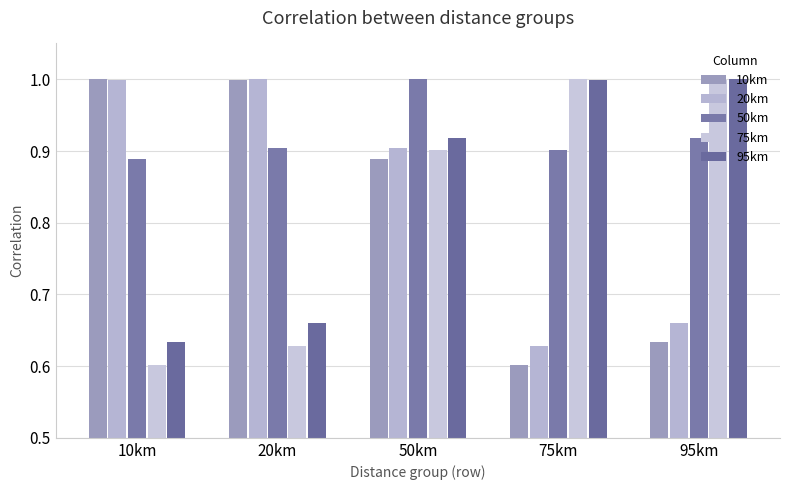

Which series has the largest range (max minus min)?

10km